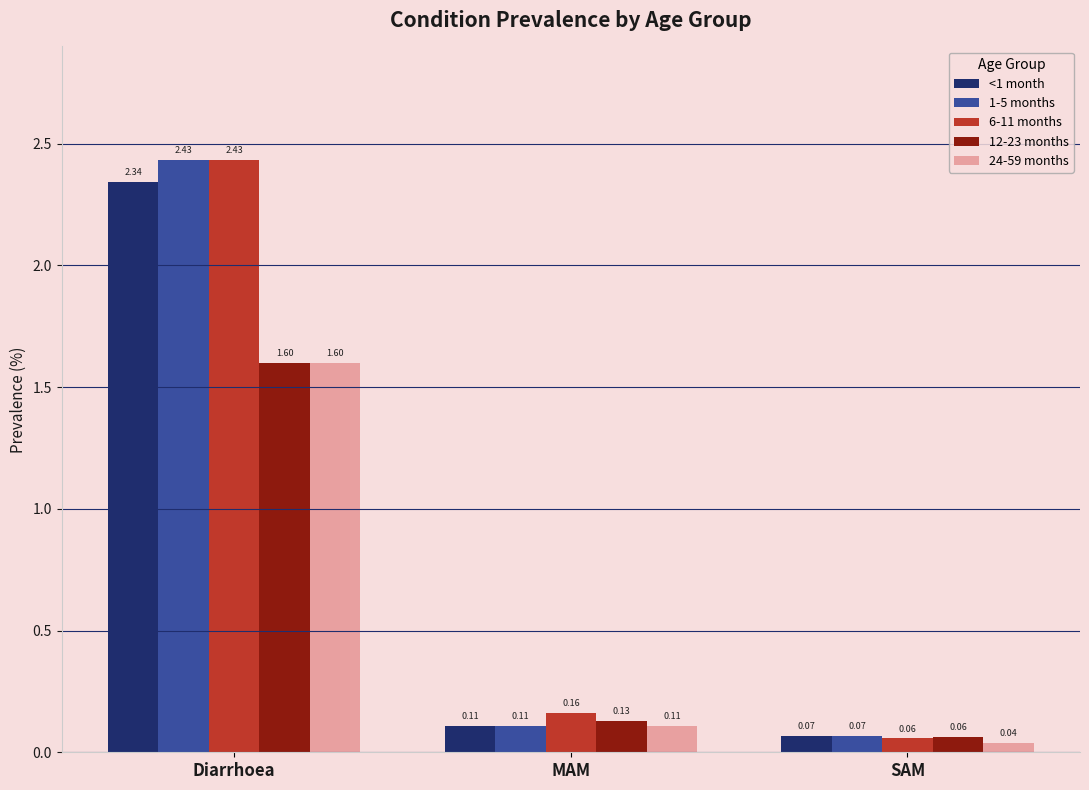

What is the label of the 1st bar from the left?

Diarrhoea